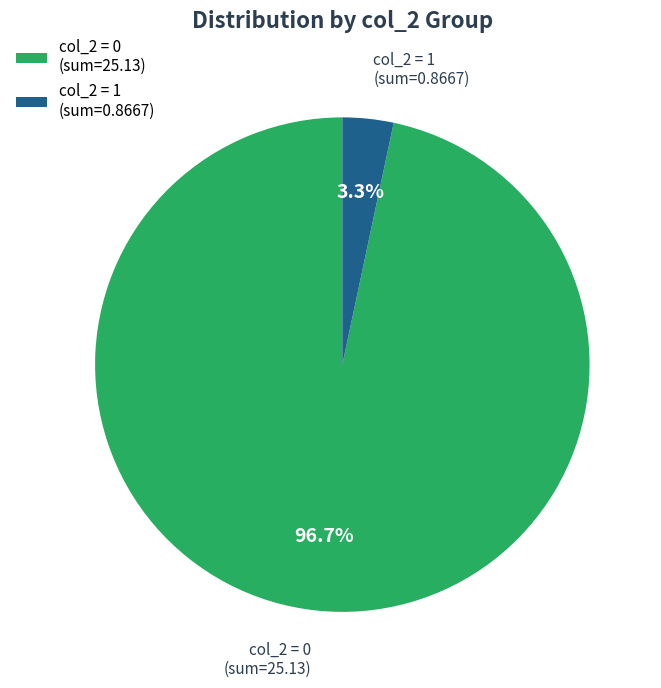

Do col_2 = 0 (sum=25.13) and col_2 = 1 (sum=0.8667) together represent more than half of the pie?

Yes